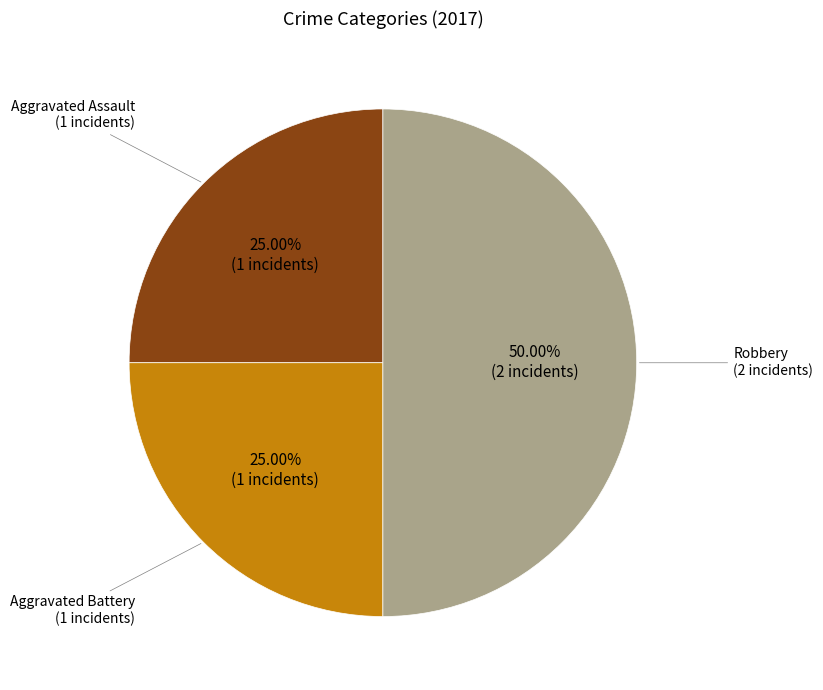

Count the number of slices in the pie.

3